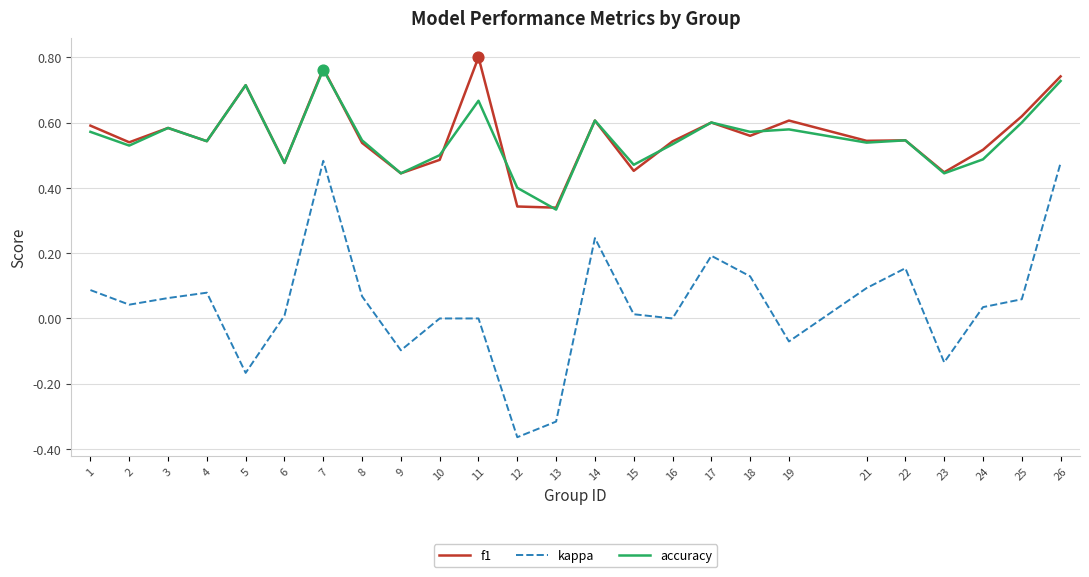

What are all the series names shown in the legend?

f1, kappa, accuracy